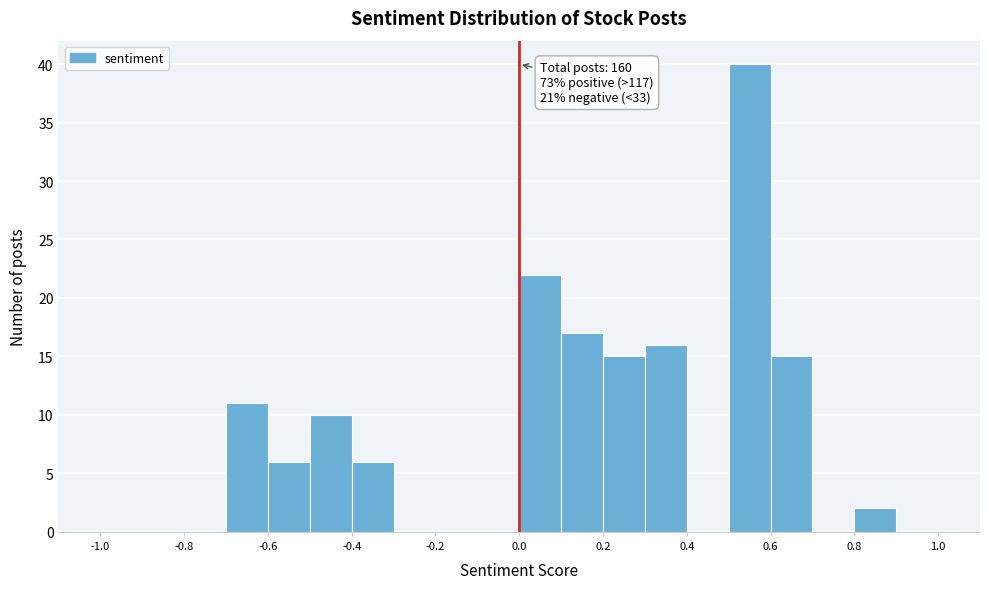

Which range on the x-axis has the tallest bar?

0.5 to 0.6